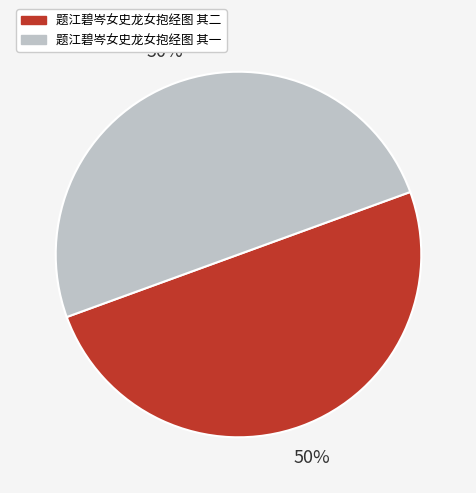

Approximately how many times larger is the value at 题江碧岑女史龙女抱经图 其一 compared to 题江碧岑女史龙女抱经图 其二?

1.0